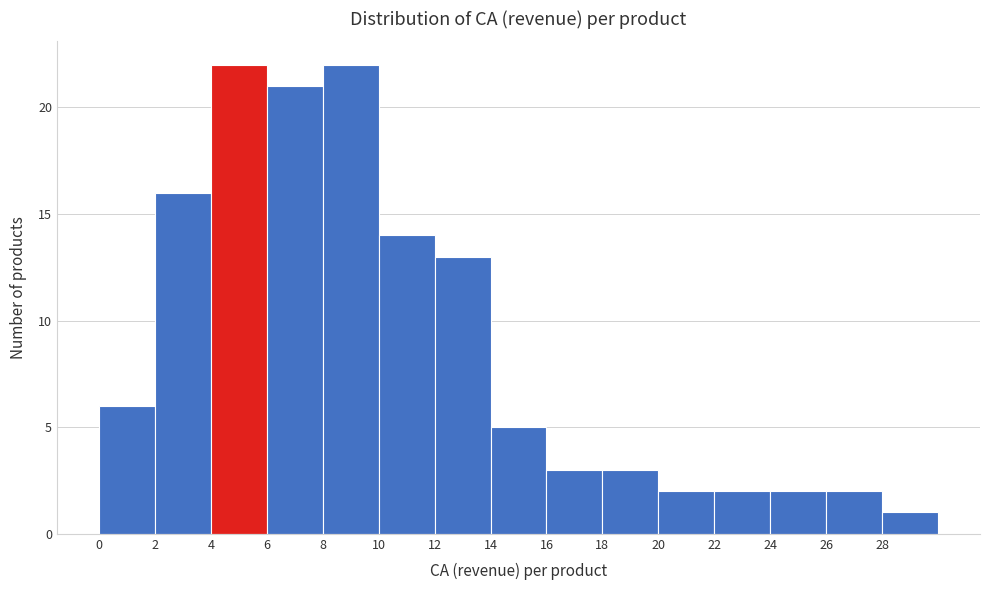

Reading left to right, transcribe this chart: for each bar, give the range it covers on the x-axis and its height. The values are not printed on the chart, so give them approximately, as read against the axis.

0 to 2: 6
2 to 4: 16
4 to 6: 22
6 to 8: 21
8 to 10: 22
10 to 12: 14
12 to 14: 13
14 to 16: 5
16 to 18: 3
18 to 20: 3
20 to 22: 2
22 to 24: 2
24 to 26: 2
26 to 28: 2
28 to 30: 1